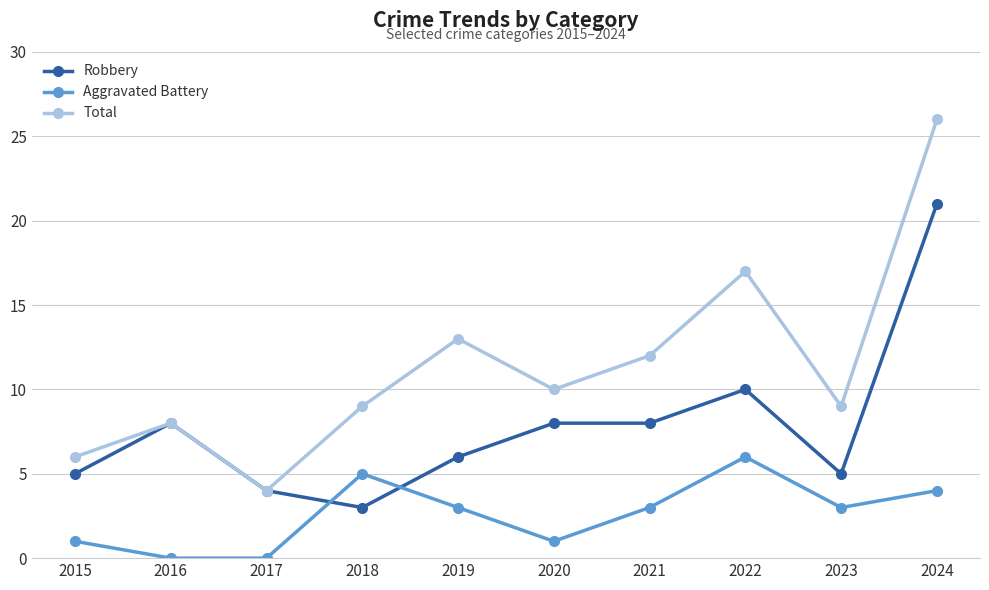

What value does the Robbery series have at 2021, to the nearest 10?

10